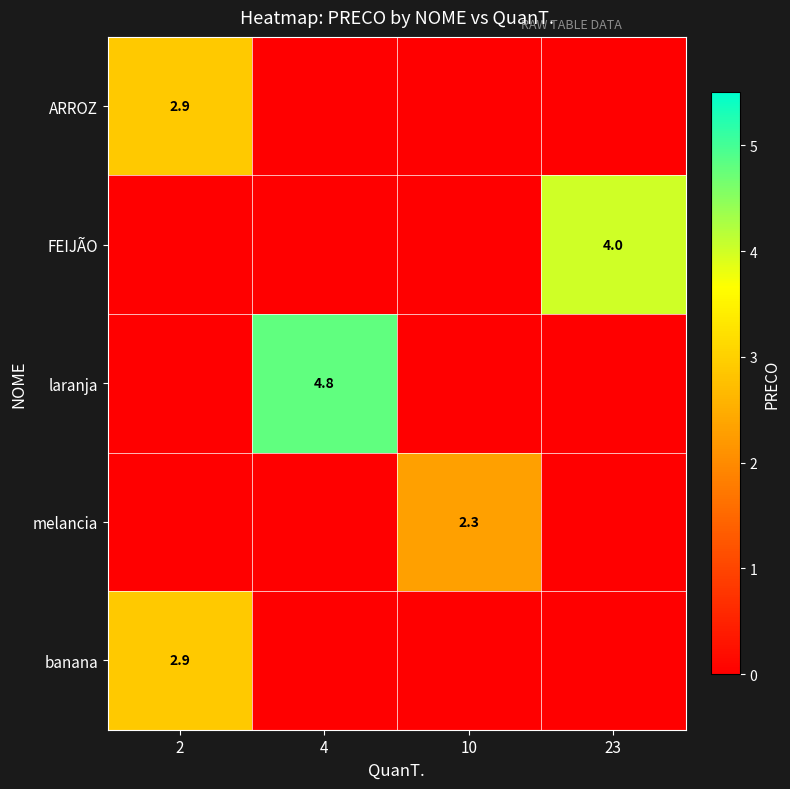

What is the maximum value shown in the chart?

4.8